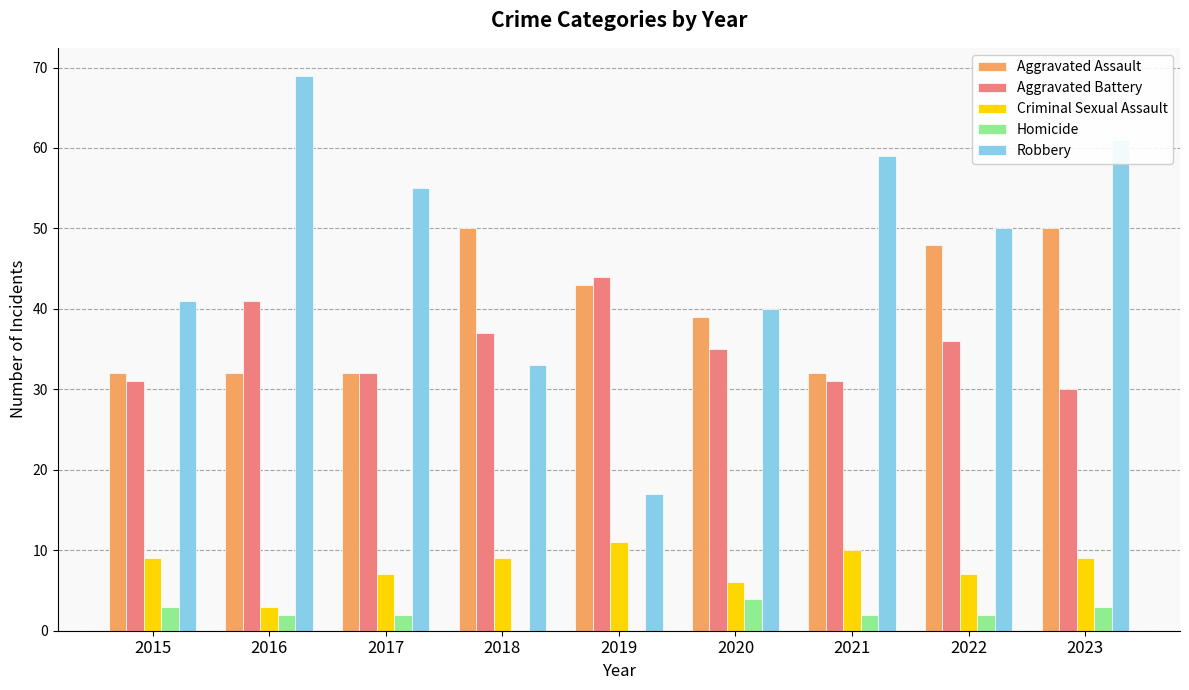

True or false: Robbery has a value of 61 at 2023.

True